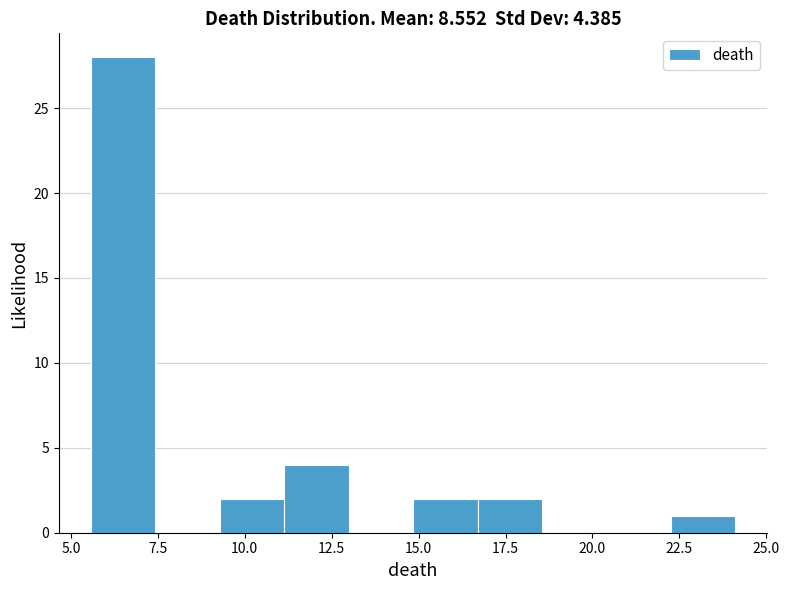

Around what value on the x-axis is the tallest bar? Give the approximate position of its centre, as read against the axis.

6.5